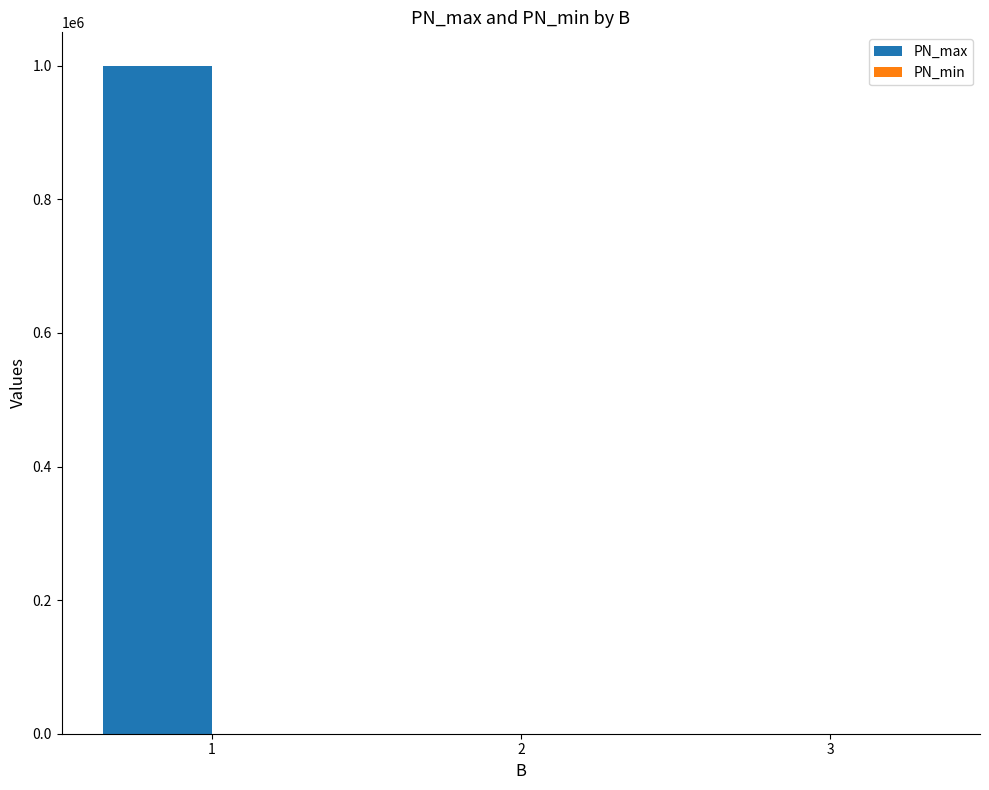

Which has a higher value, 2 or 1?

1